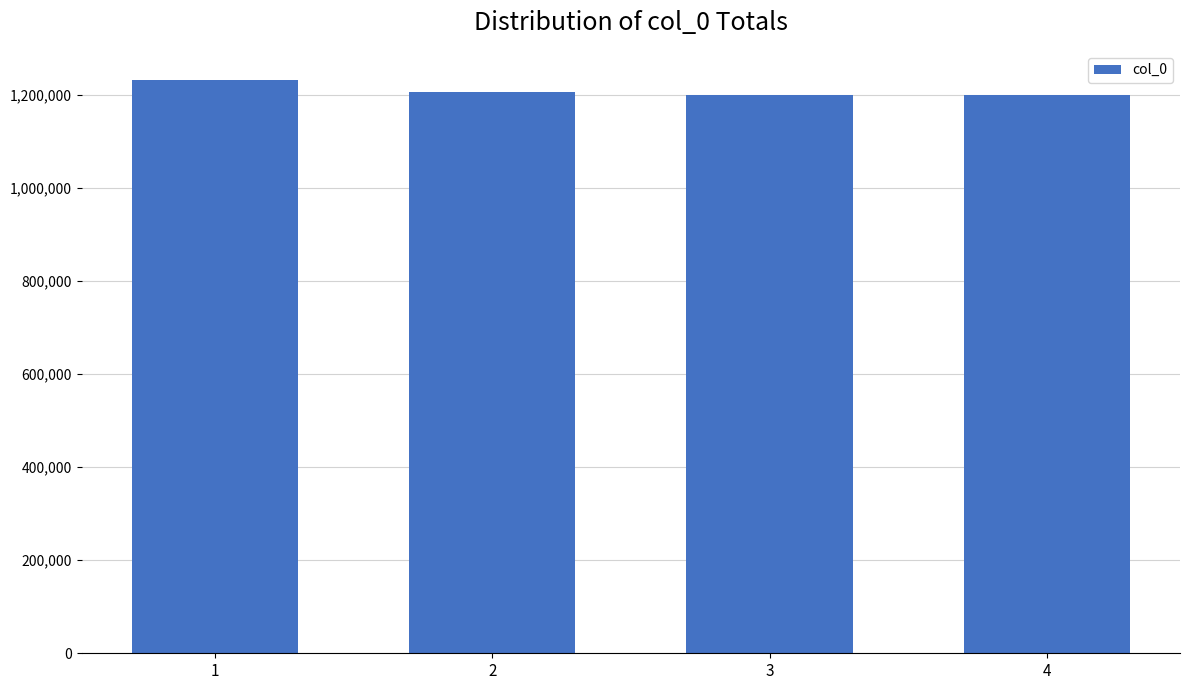

How many values are below 1206041?

2